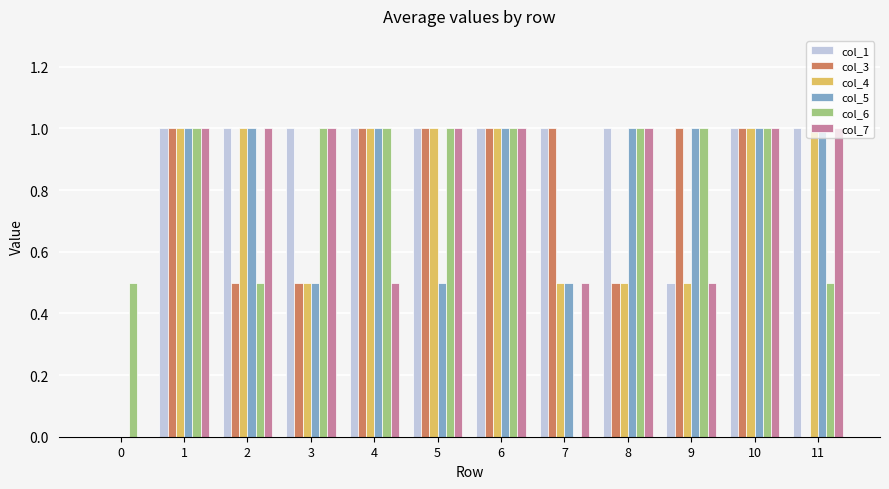

What is the sum of all col_1 values?

10.5